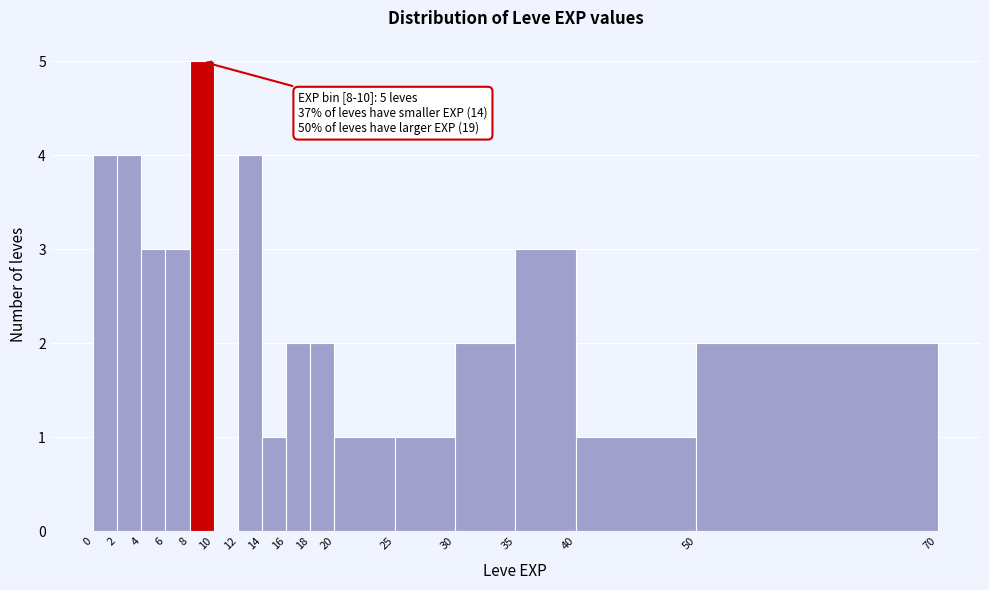

Which range on the x-axis has the tallest bar?

8 to 10